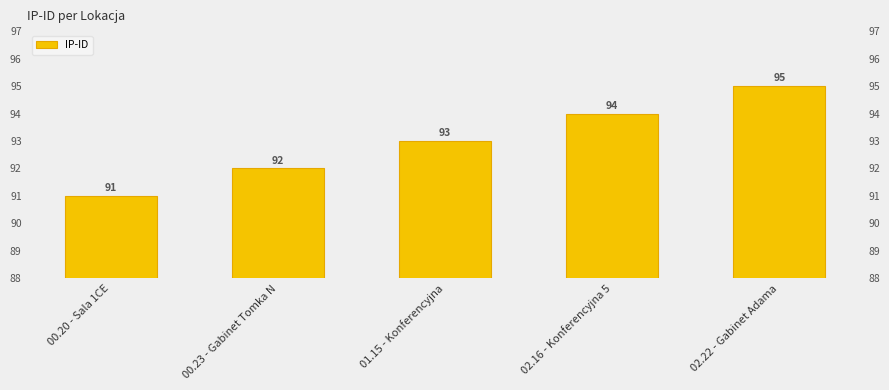

Rank the categories by value from highest to lowest.

02.22 - Gabinet Adama, 02.16 - Konferencyjna 5, 01.15 - Konferencyjna, 00.23 - Gabinet Tomka N, 00.20 - Sala 1CE